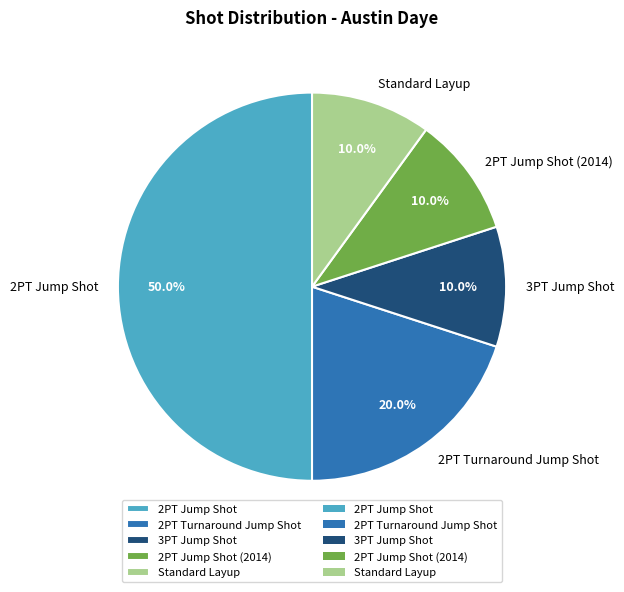

Count the number of slices in the pie.

5